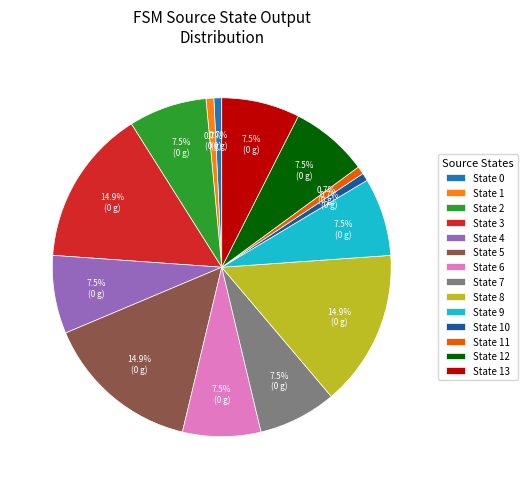

Is there any slice that represents more than half of the pie?

No